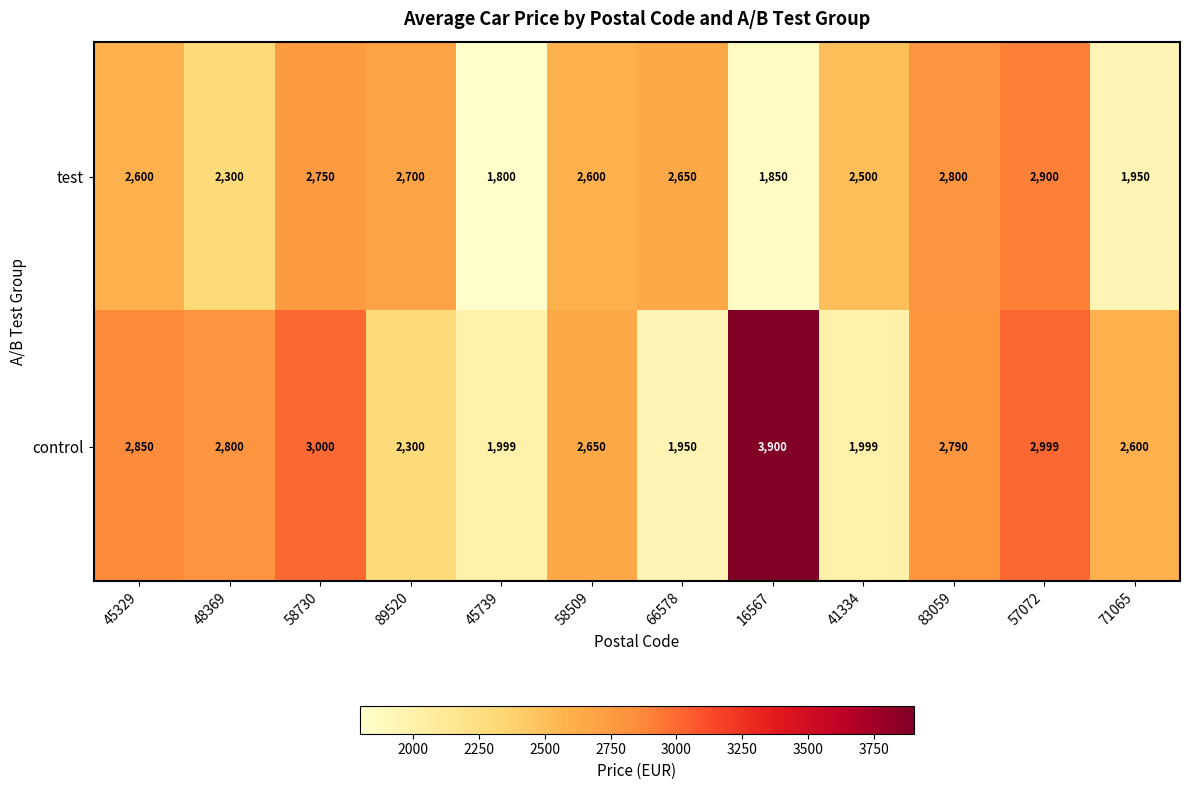

At how many categories does at least one series exceed 3809?

1